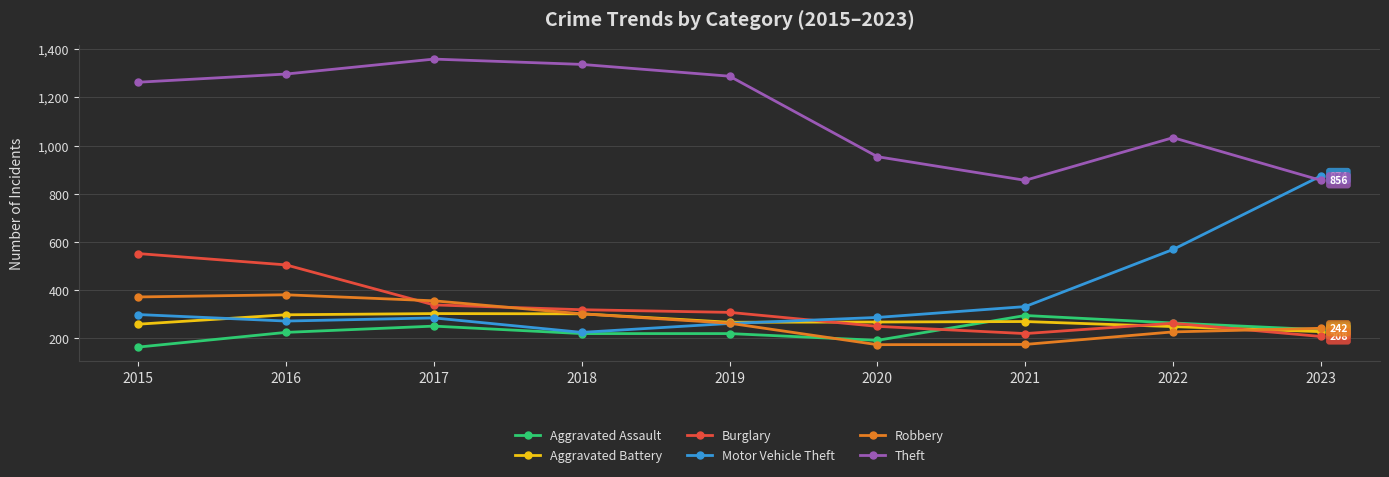

What are all the series names shown in the legend?

Aggravated Assault, Aggravated Battery, Burglary, Motor Vehicle Theft, Robbery, Theft